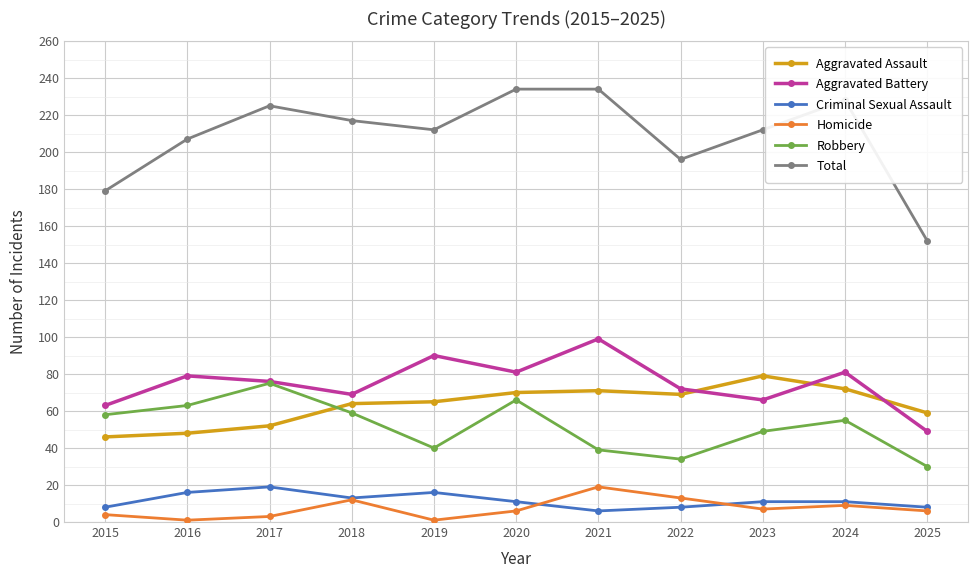

What is the highest value of the Robbery series?

75